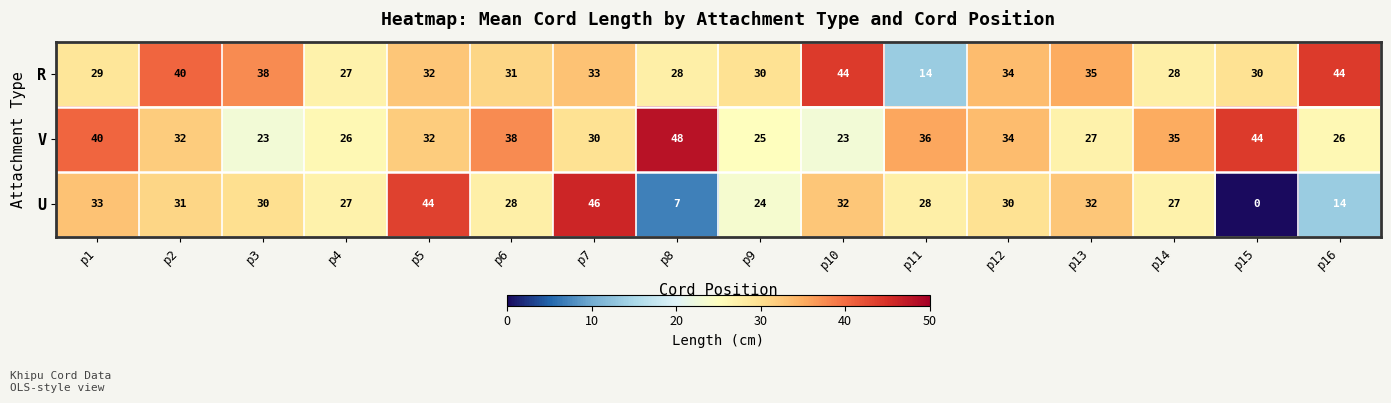

Count the number of categories in the chart.

16